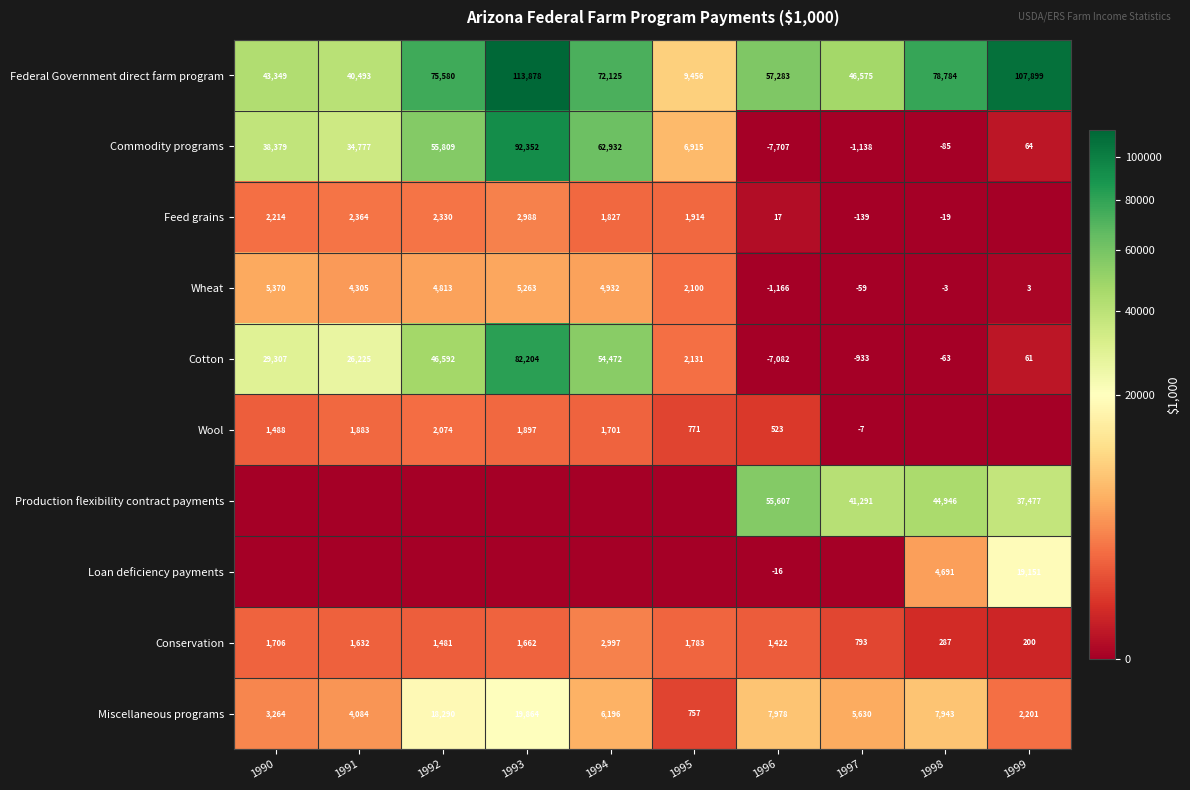

What is the lowest value of the Conservation series?

200